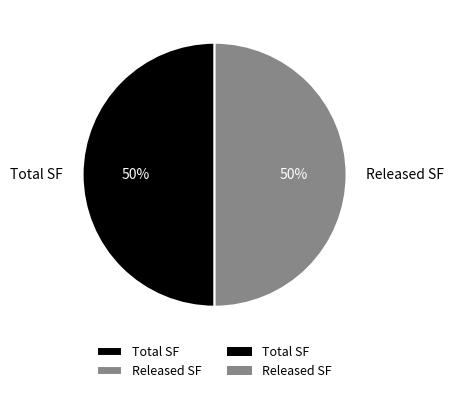

What percentage is the Total SF slice, to the nearest percent?

50%